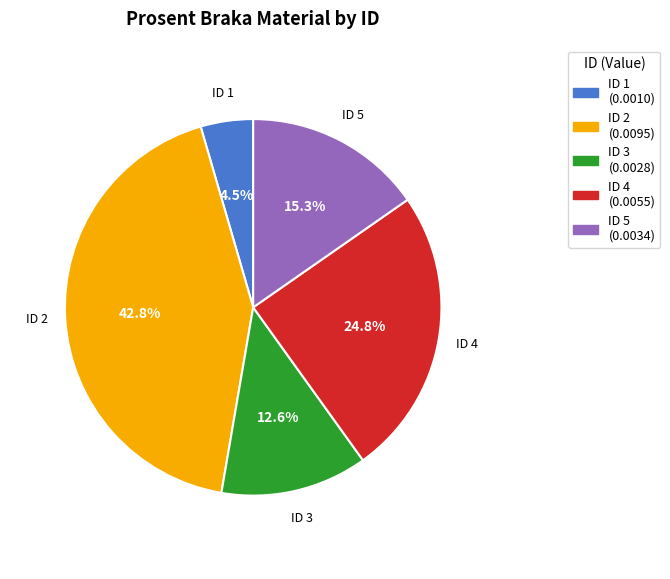

Count the number of slices in the pie.

5